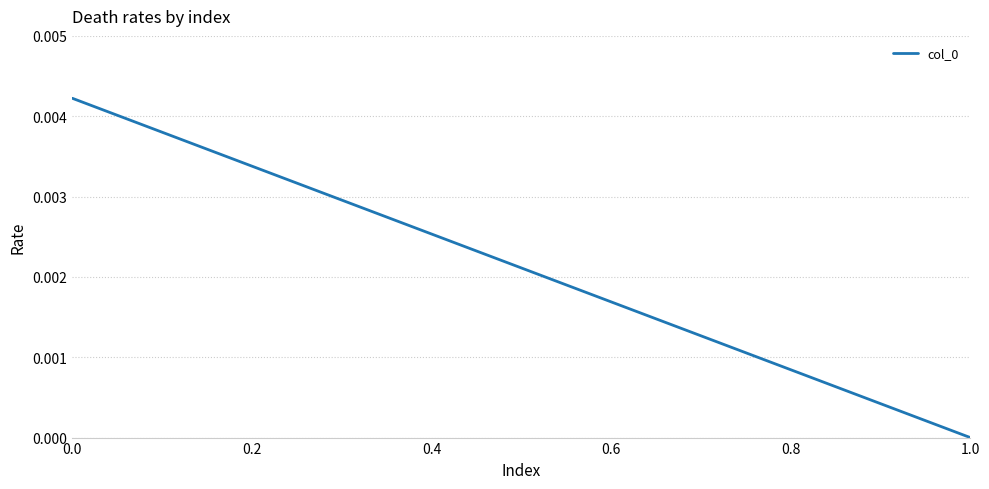

True or false: the data shows 0.0 at 0.0.

False